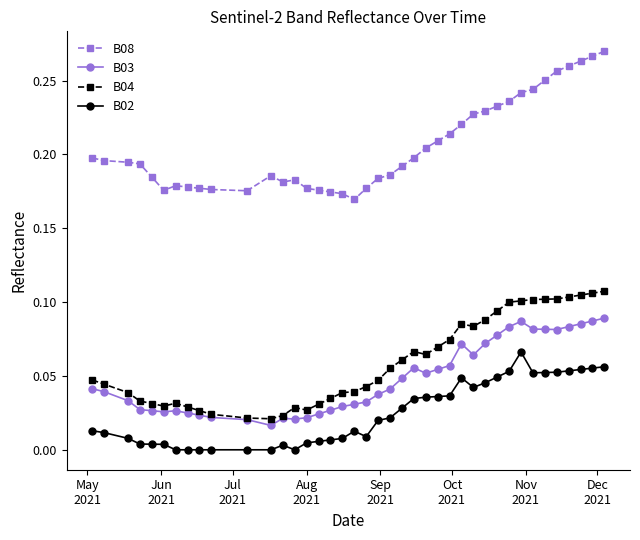

Which series has the largest total across all categories?

B08